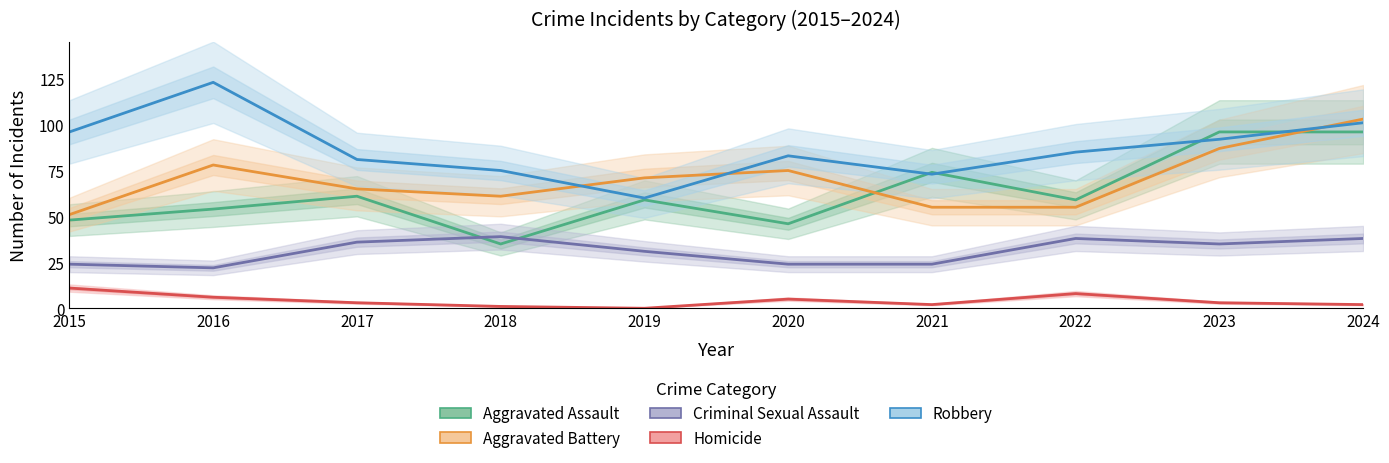

What is the highest value of the Aggravated Assault series?

96